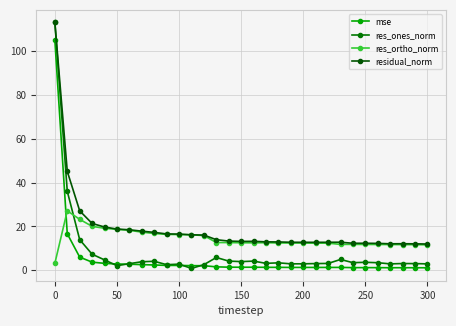

Which category has the highest value in the residual_norm series?

0